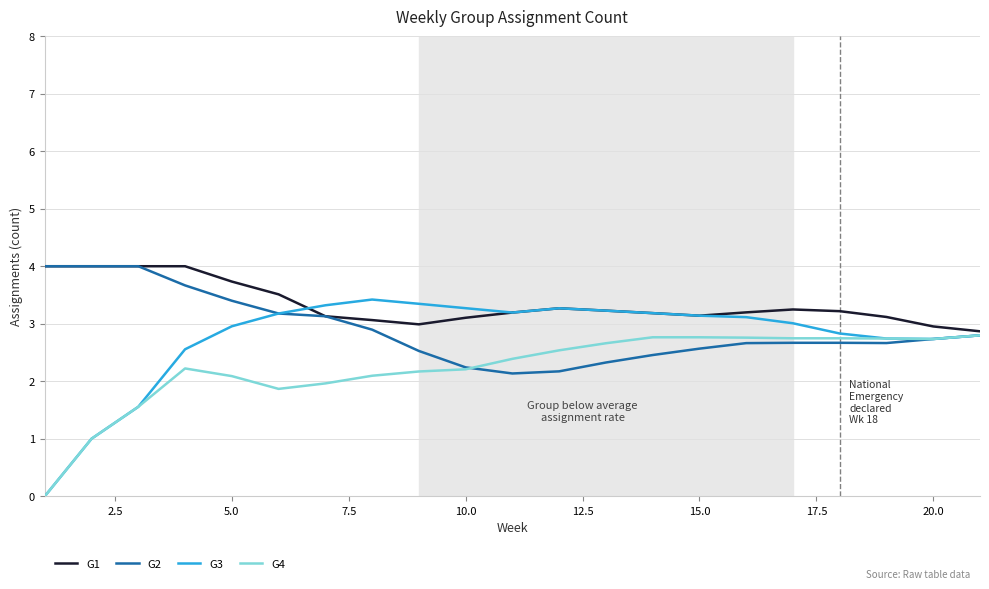

Which series has the largest range (max minus min)?

G3